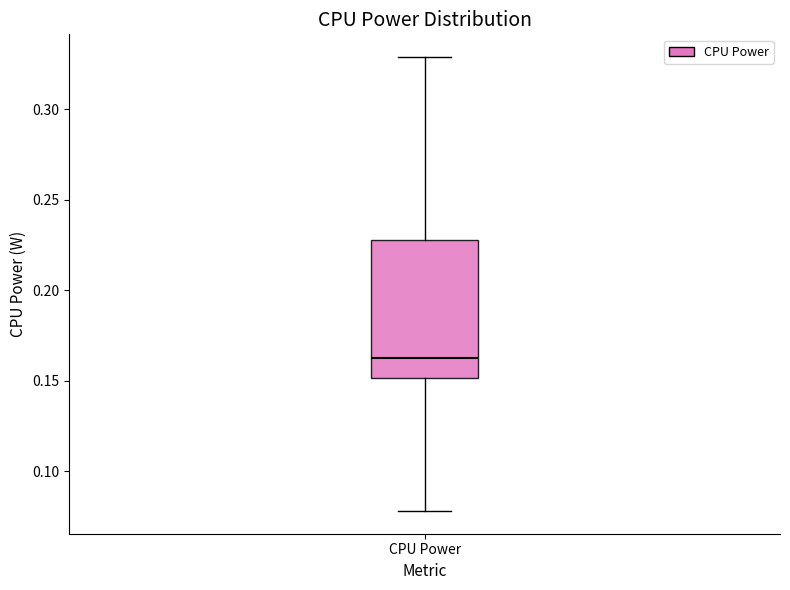

Transcribe this box plot: give where the median line is, the range the box spans, and where the two whiskers end, as read against the y-axis. The values are not printed on the chart, so give them approximately, as read against the axis.

median 0.165, box 0.150 to 0.230, whiskers 0.080 to 0.330